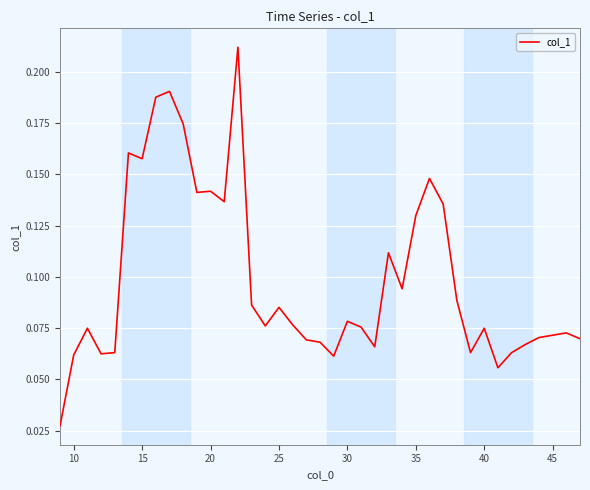

True or false: the data shows 0.0 at 40.

False